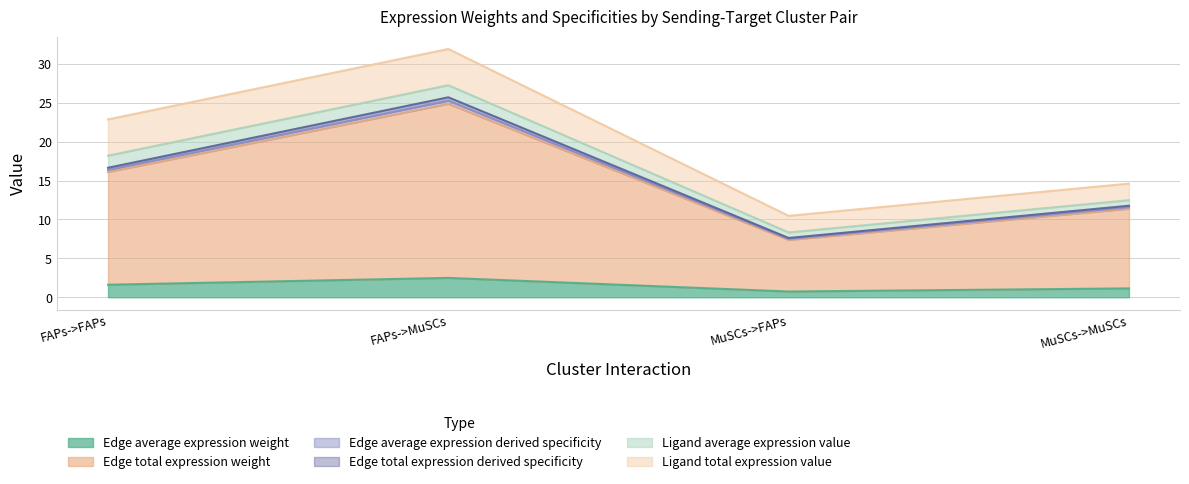

What is the difference between the maximum and minimum values in the Edge total expression derived specificity series?

18.1